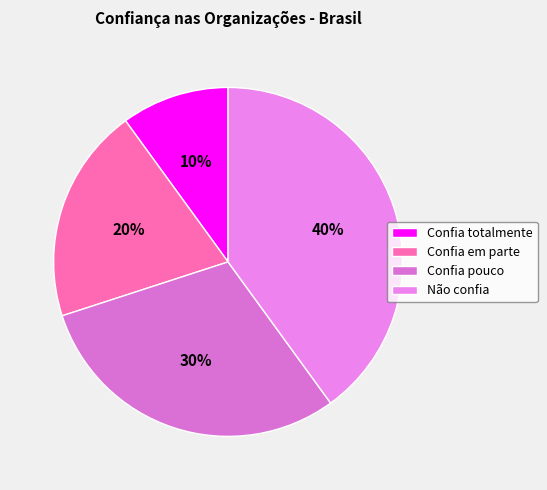

What percentage is the Não confia slice, to the nearest percent?

40%